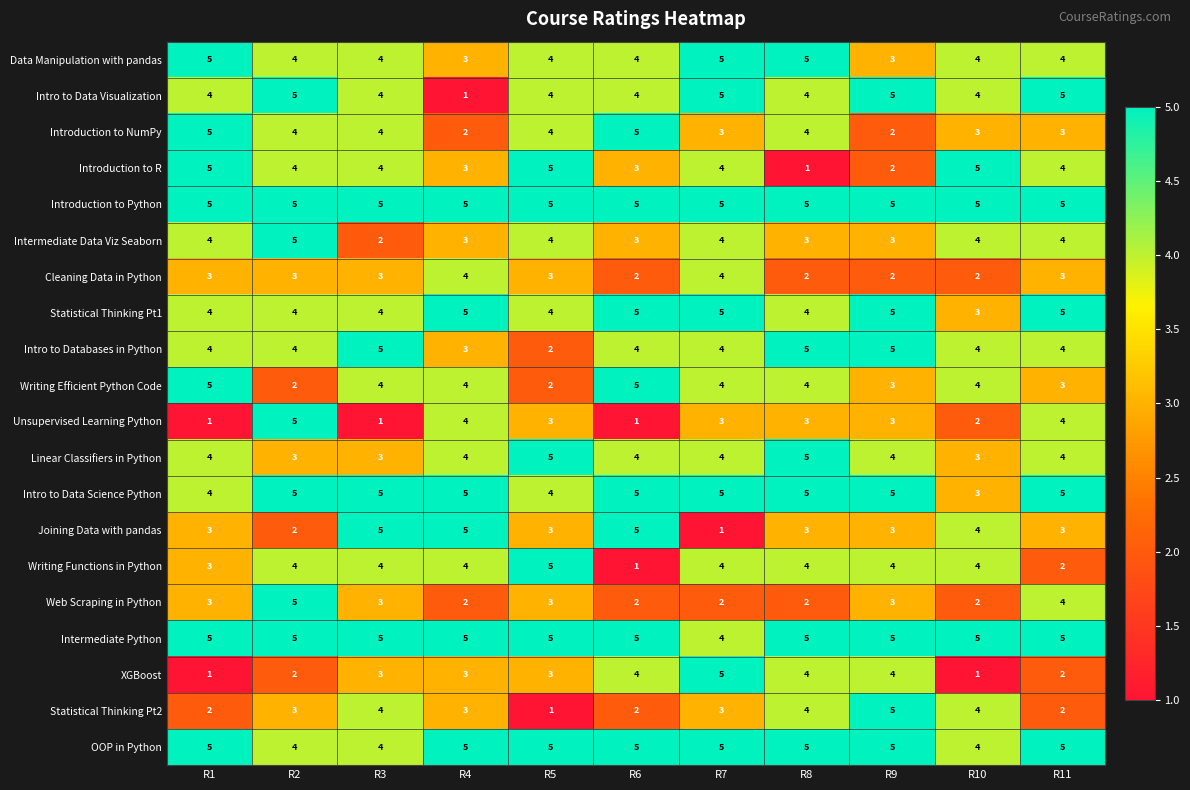

The value of Unsupervised Learning Python at R10 is 2. True or false?

True